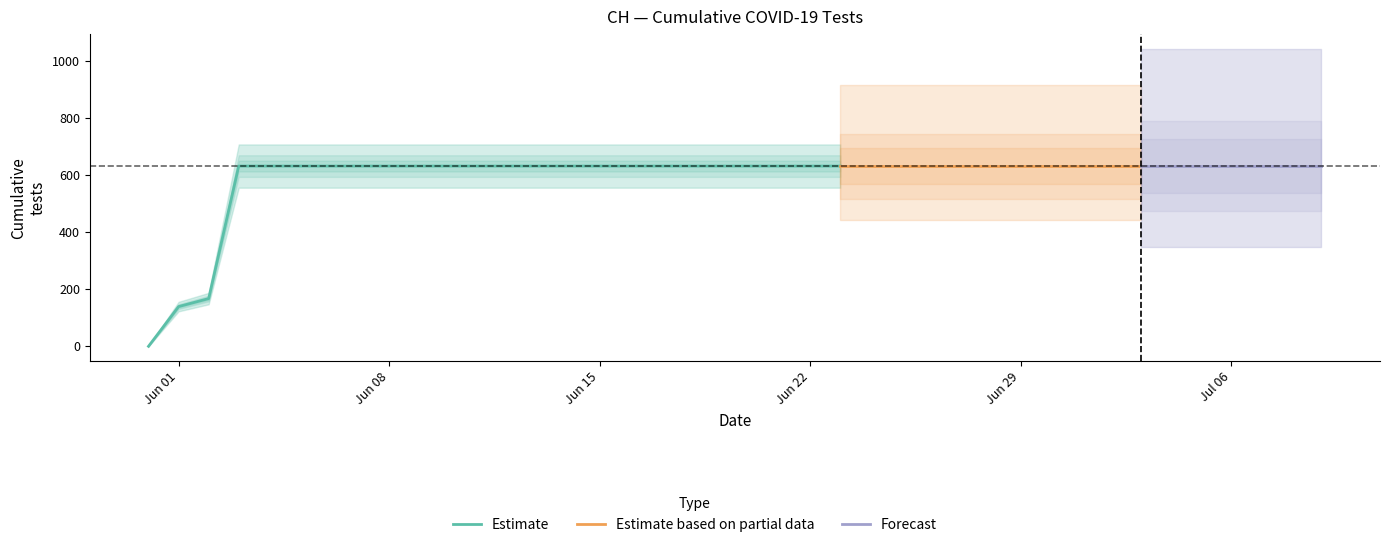

What is the sum of all values?

23653